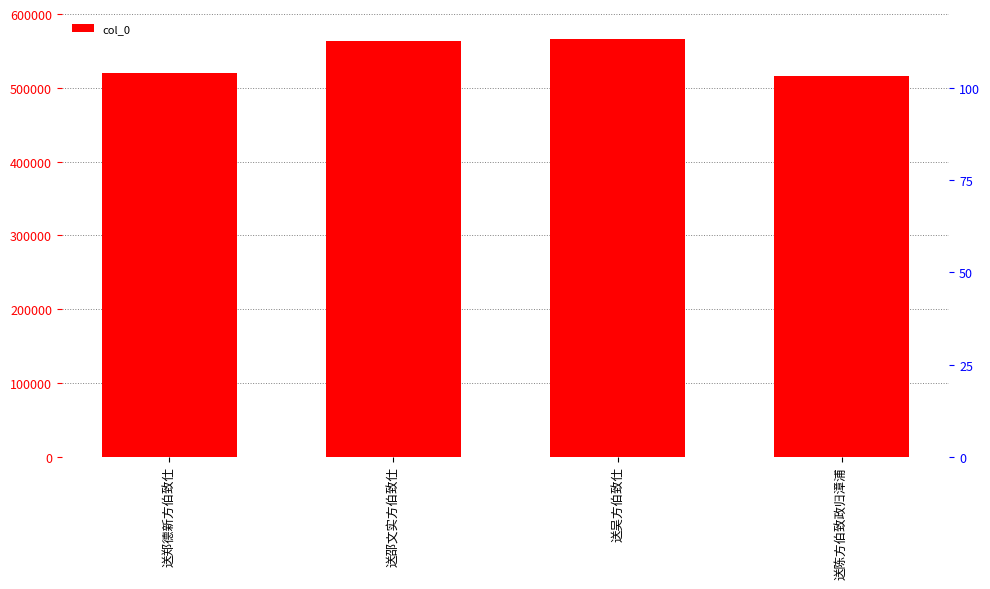

What is the sum of all values?

2166151